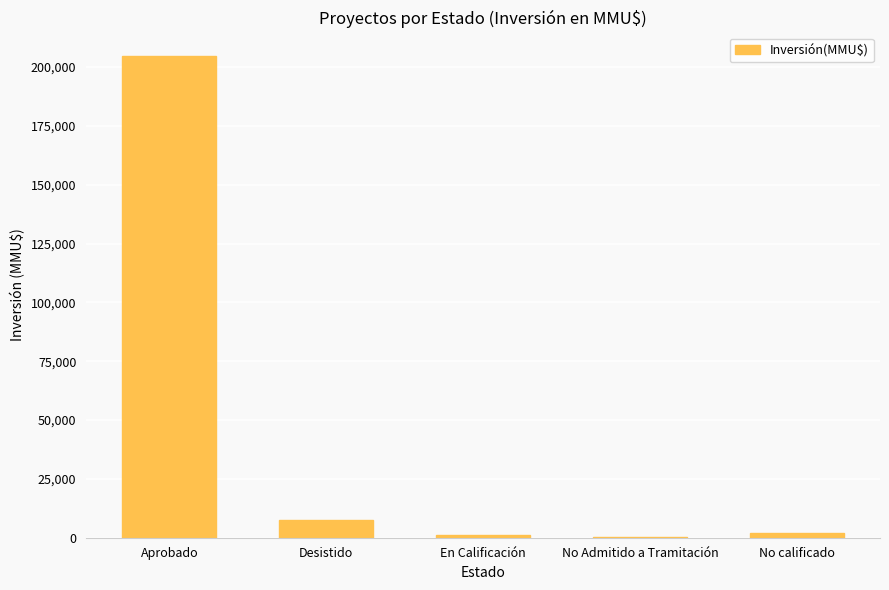

What is the greatest value displayed?

204514